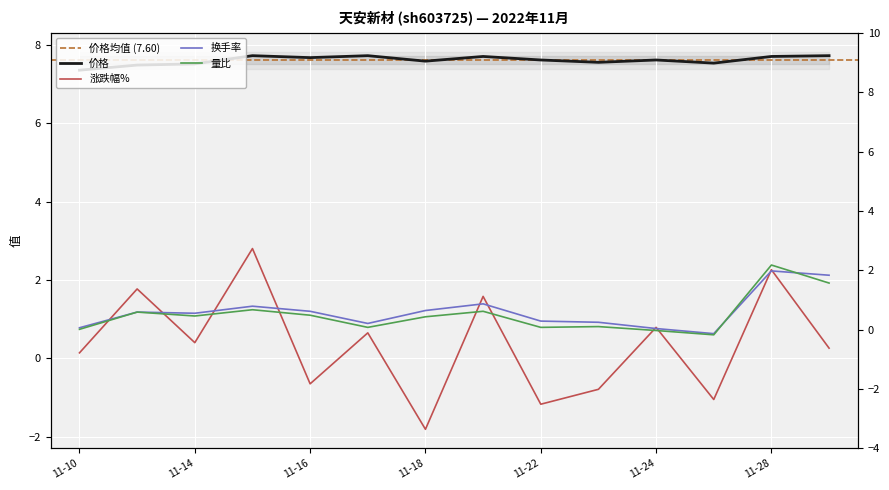

Between 2022-11-16 and 2022-11-23, which series saw the biggest shift?

量比